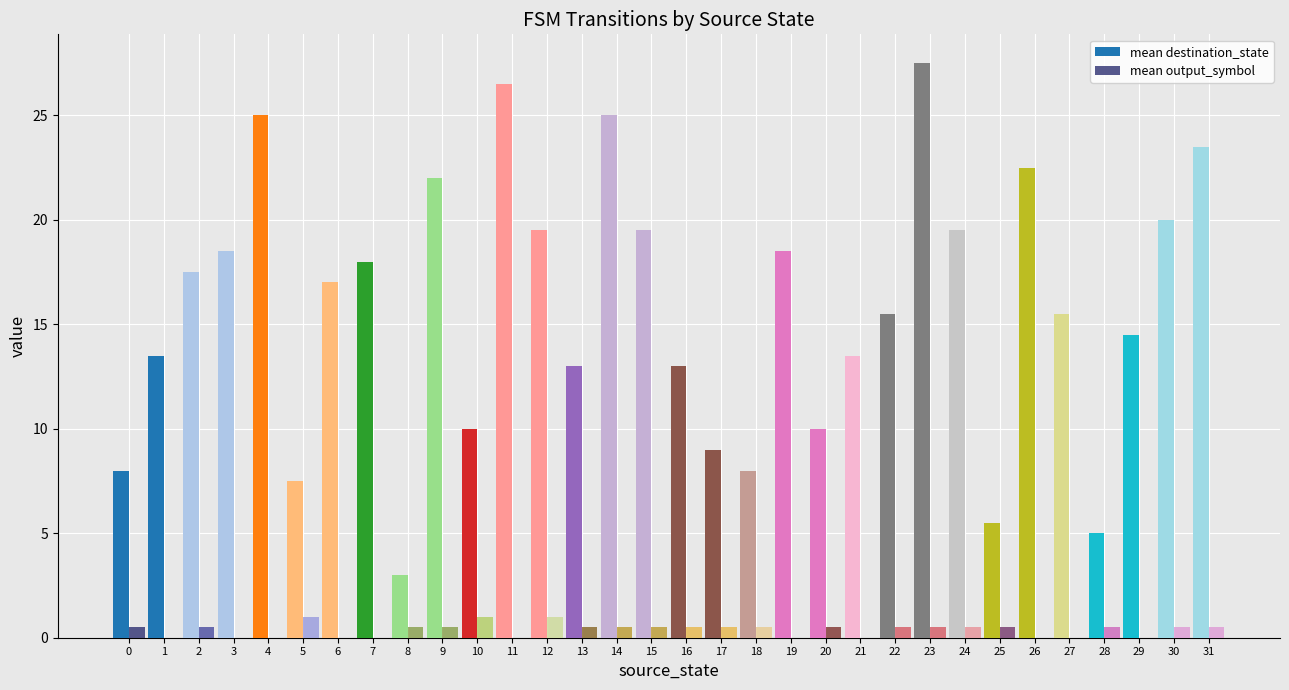

What is the maximum value for mean output_symbol?

1.0